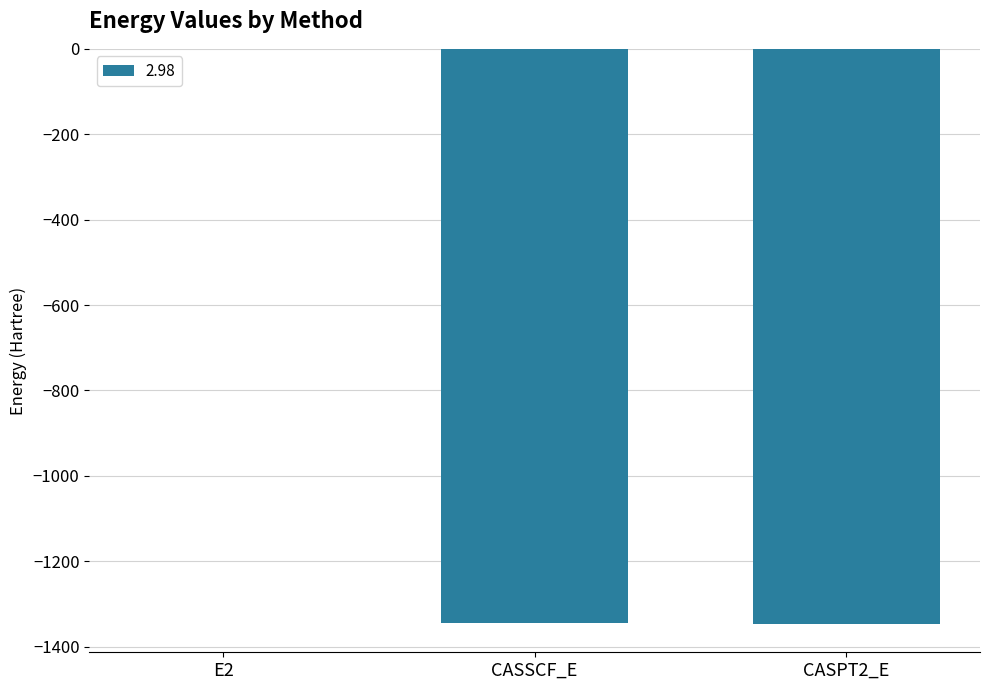

True or false: the data shows -1345.5 at CASSCF_E.

True